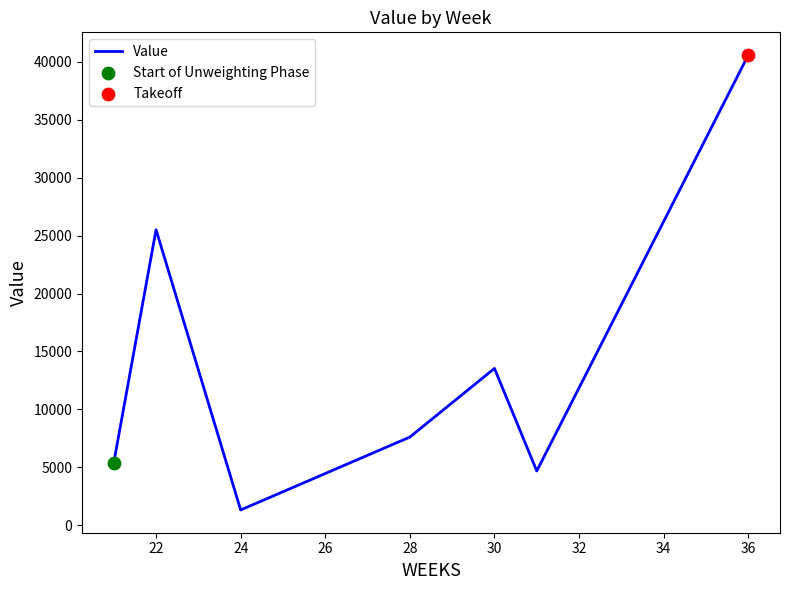

True or false: there are more than 1 points higher than both neighbors.

True